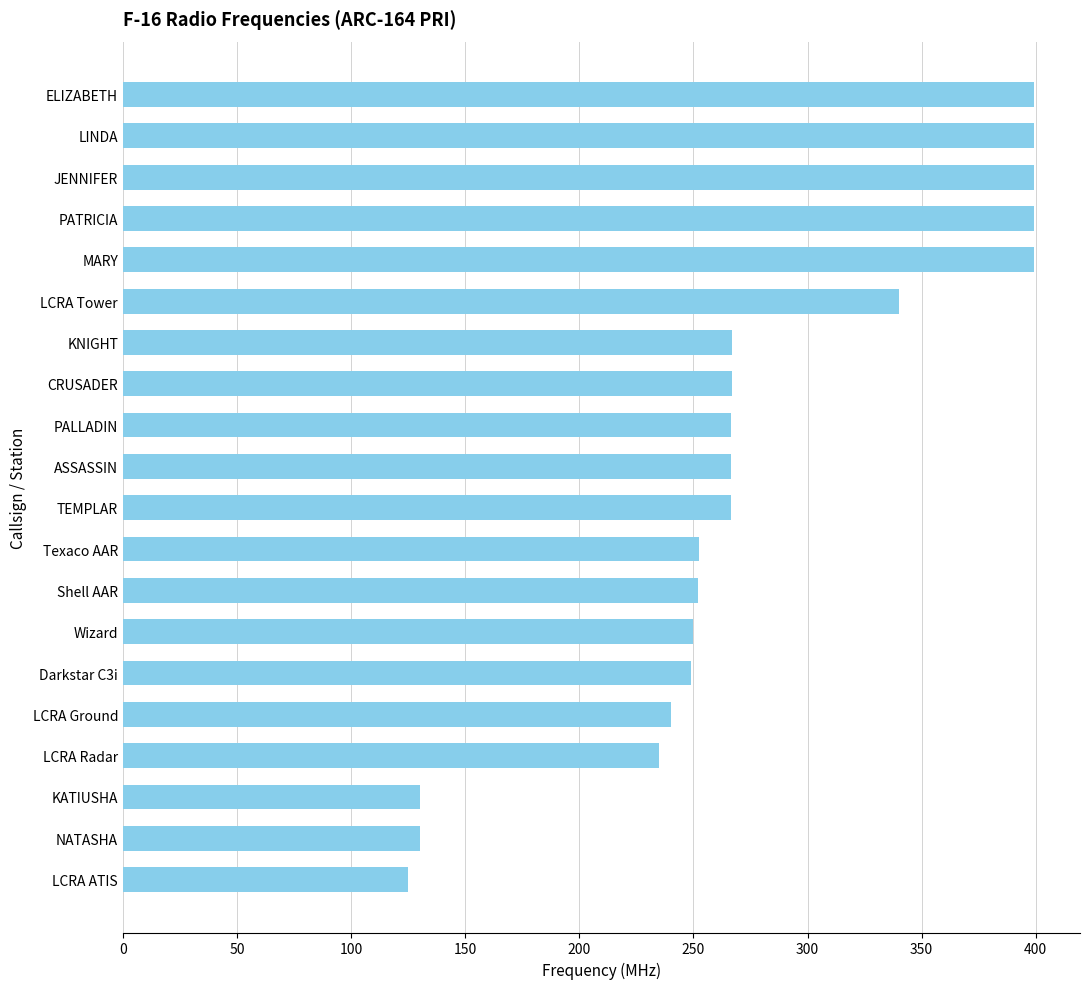

How many bars are there in total?

20